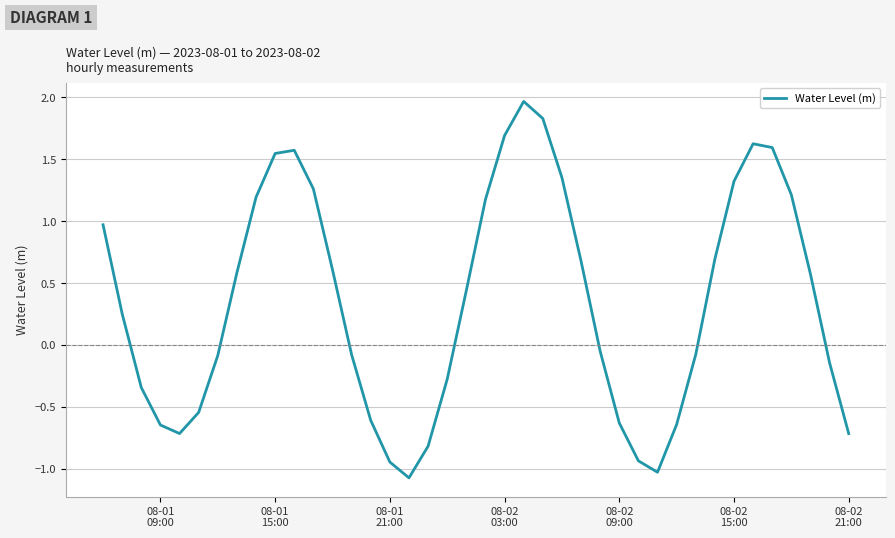

What is the difference between the maximum and minimum values?

3.0